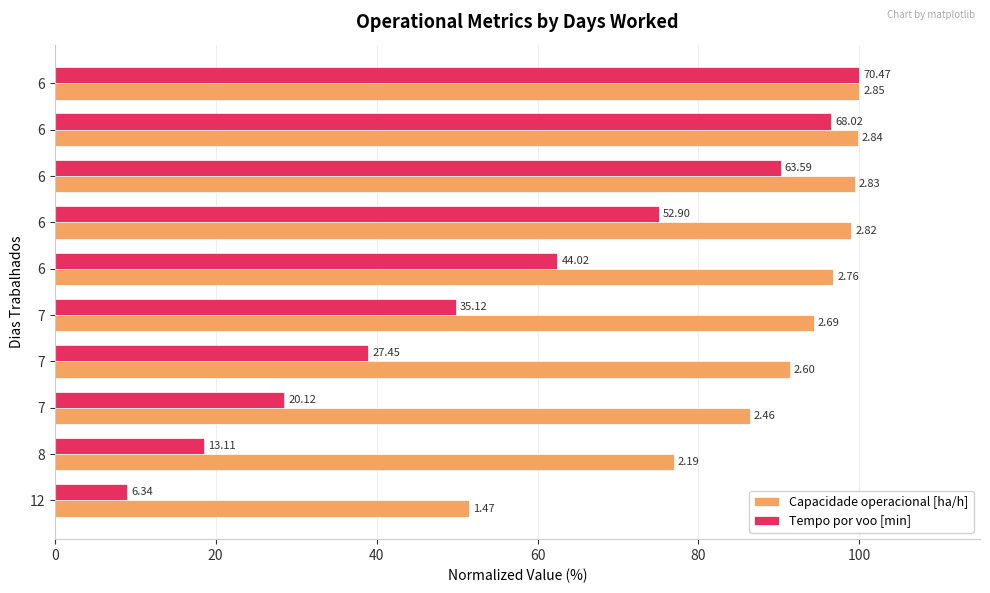

What is the average value of the Tempo por voo [min] series?

56.9